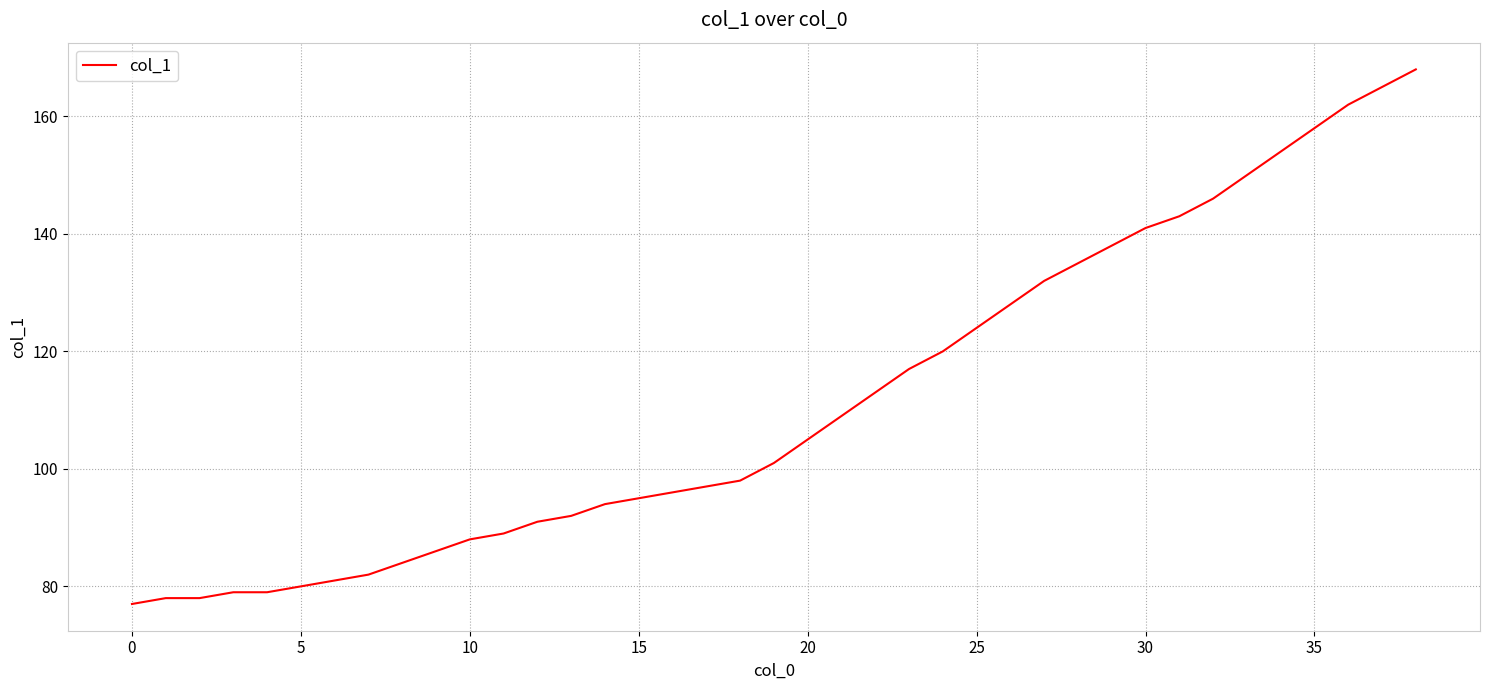

What is the minimum value shown in the chart?

77